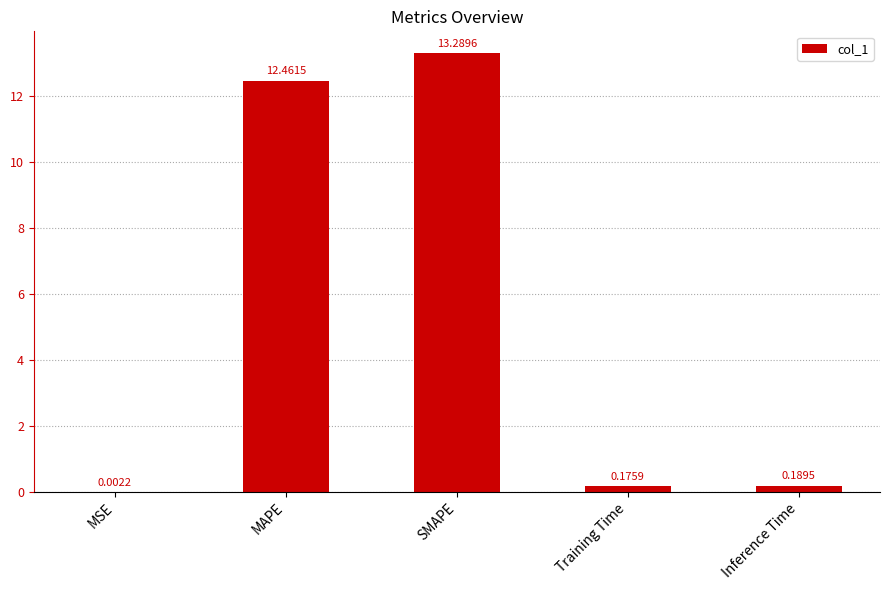

Between MAPE and Training Time, which is larger?

MAPE